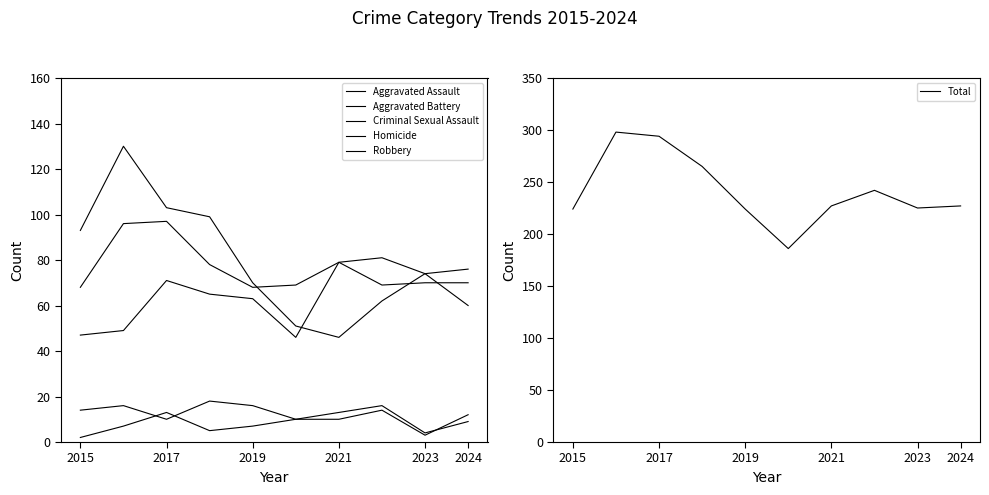

What is the highest value of the Total series?

298